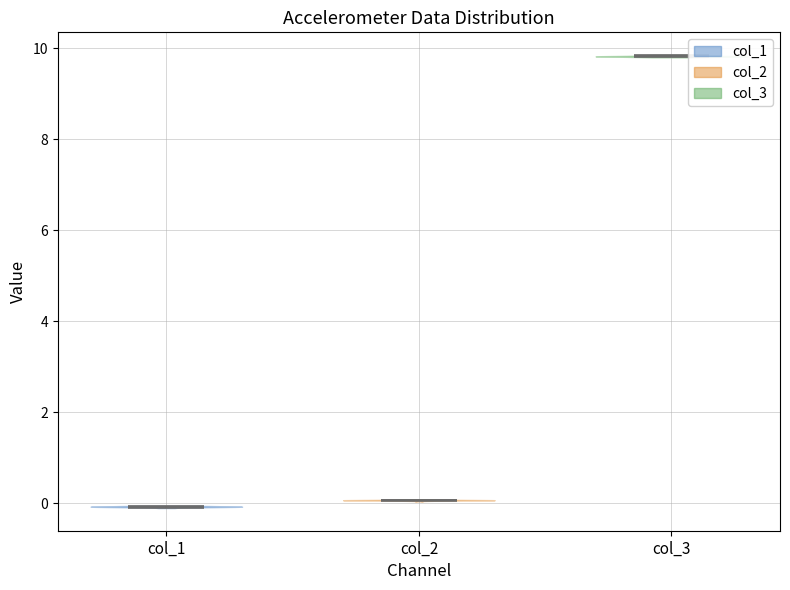

What is the highest point the violin for col_3 reaches on the y-axis? The values are not printed on the chart, so give them approximately, as read against the axis.

9.8